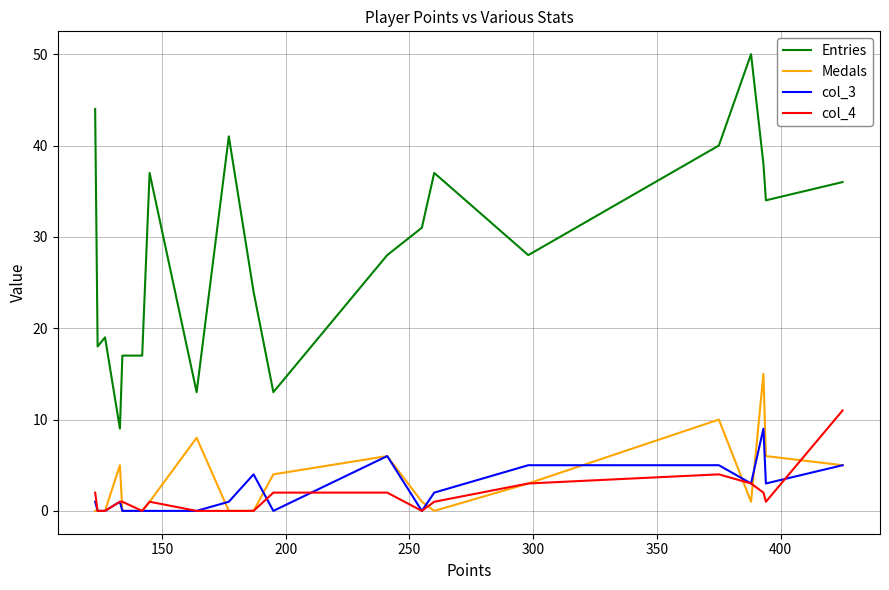

Which series has the largest range (max minus min)?

Entries